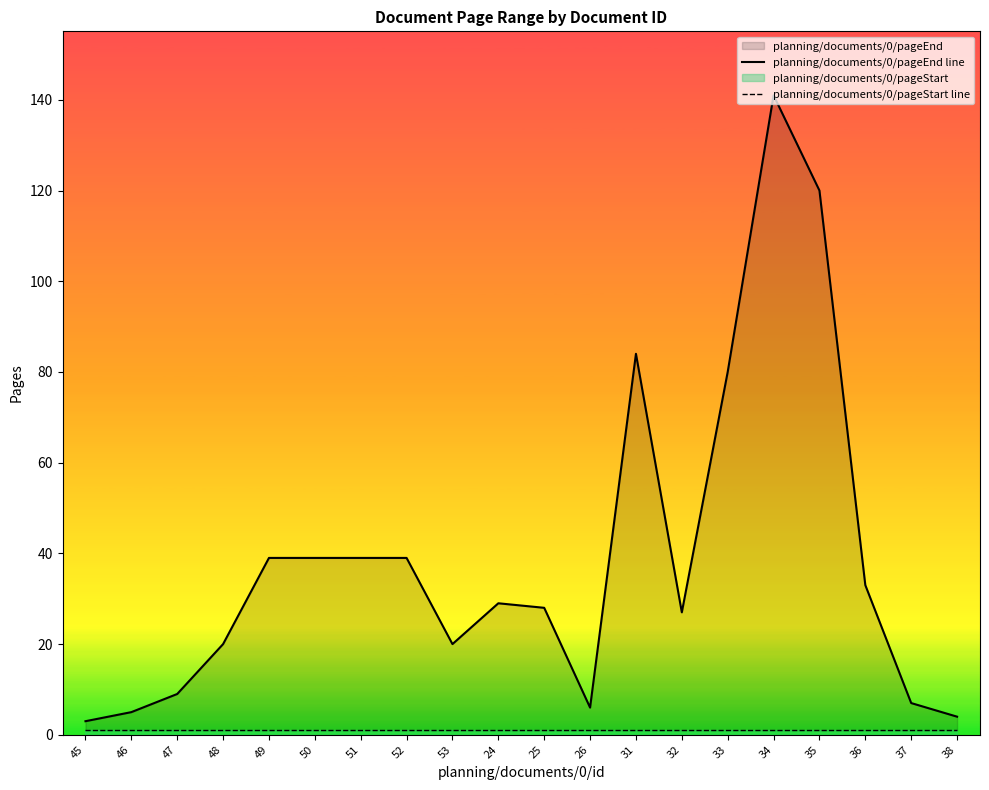

What value does the planning/documents/0/pageEnd line series have at 25?

28